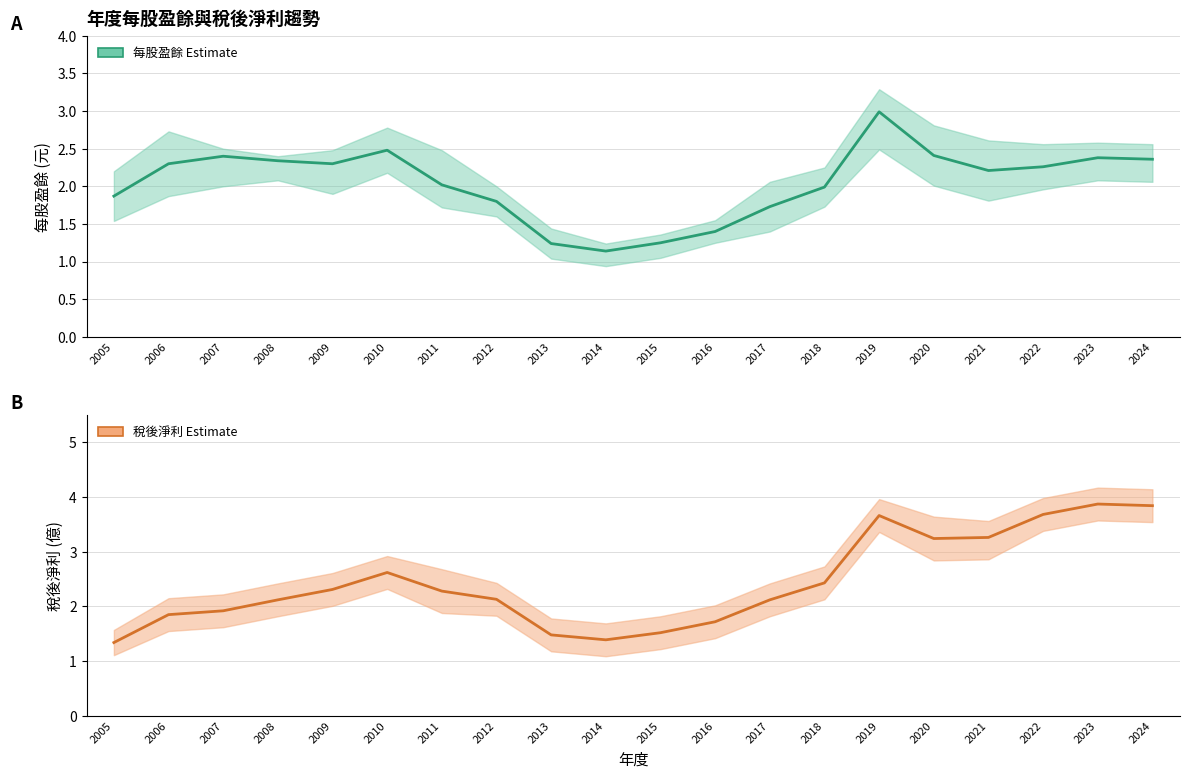

How many distinct data groups are displayed?

2